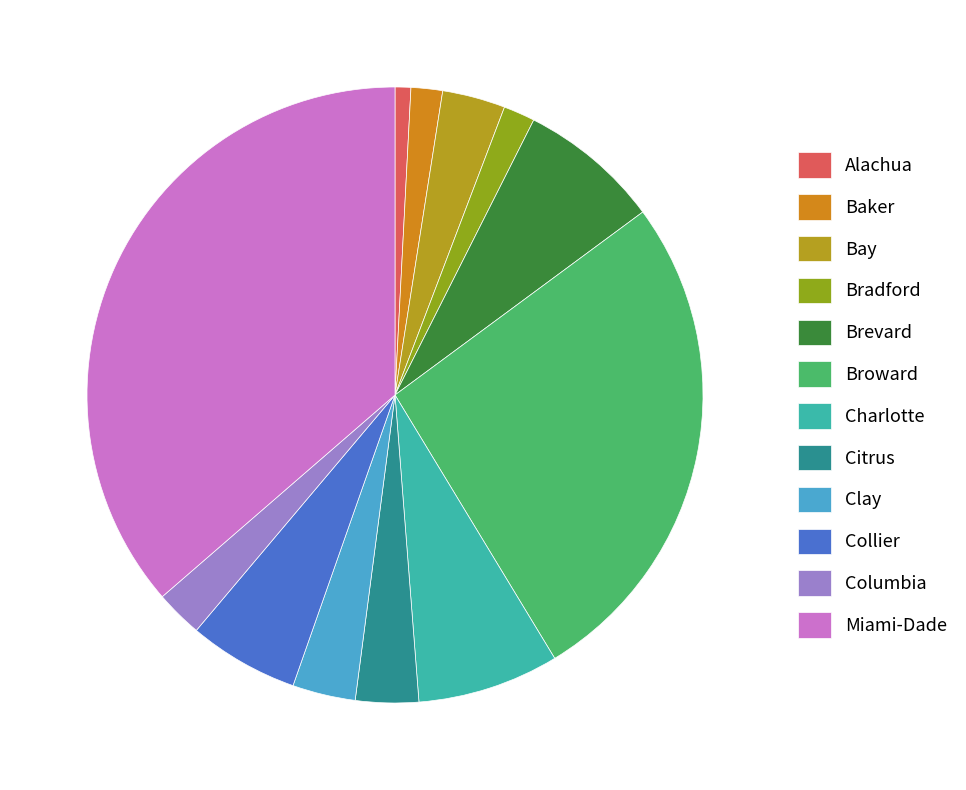

How many segments does this pie chart have?

12